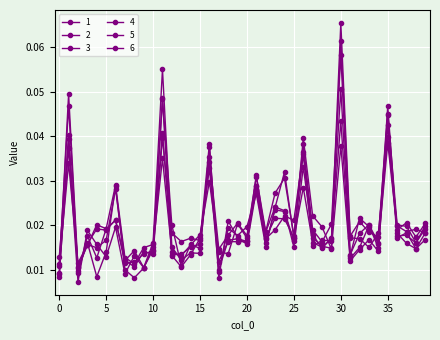

How many series are shown in this chart?

6